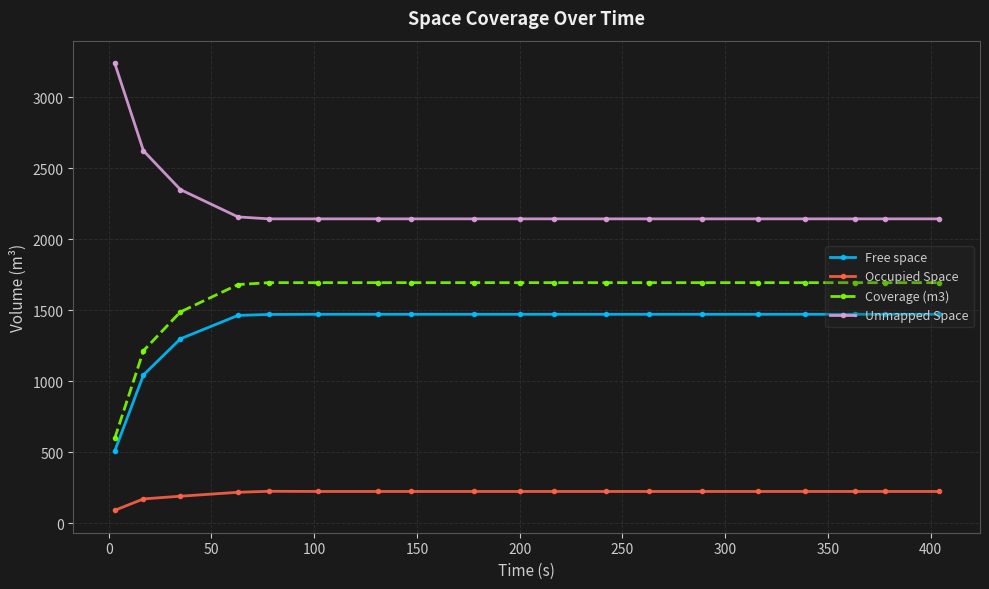

How many lines are shown in the chart?

4